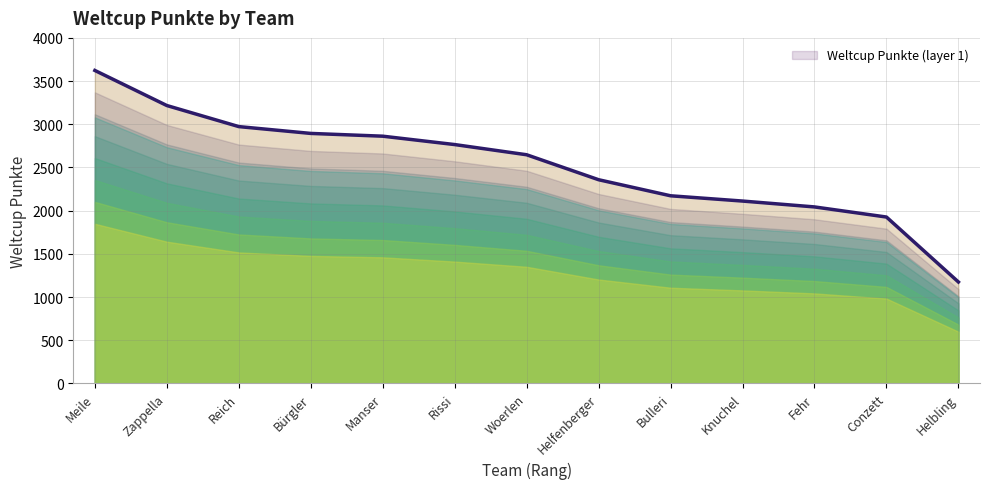

What is the ratio of the value at Rissi to the value at Knuchel?

1.3